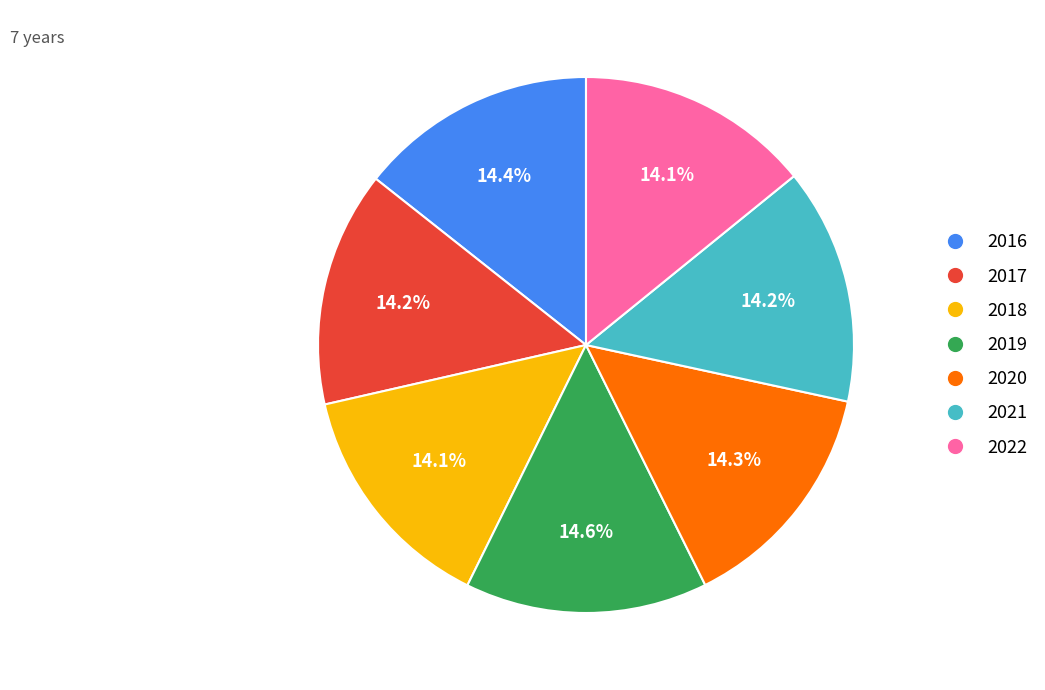

How many segments does this pie chart have?

7